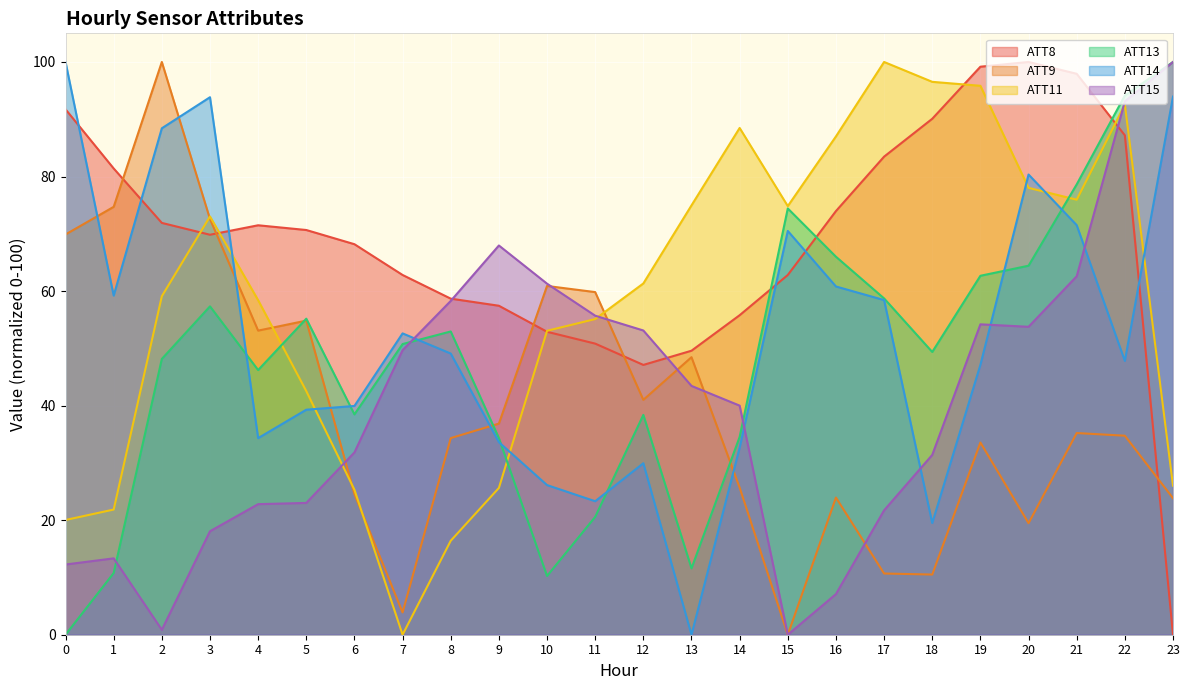

What is the sum of the ATT9 values at 22 and 5?

89.6